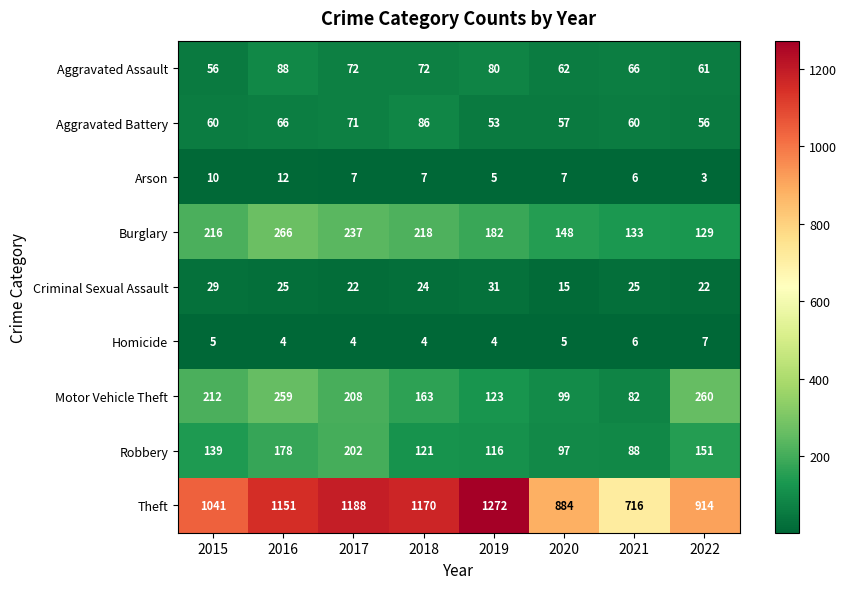

The value of Aggravated Battery at 2020 is 57. True or false?

True